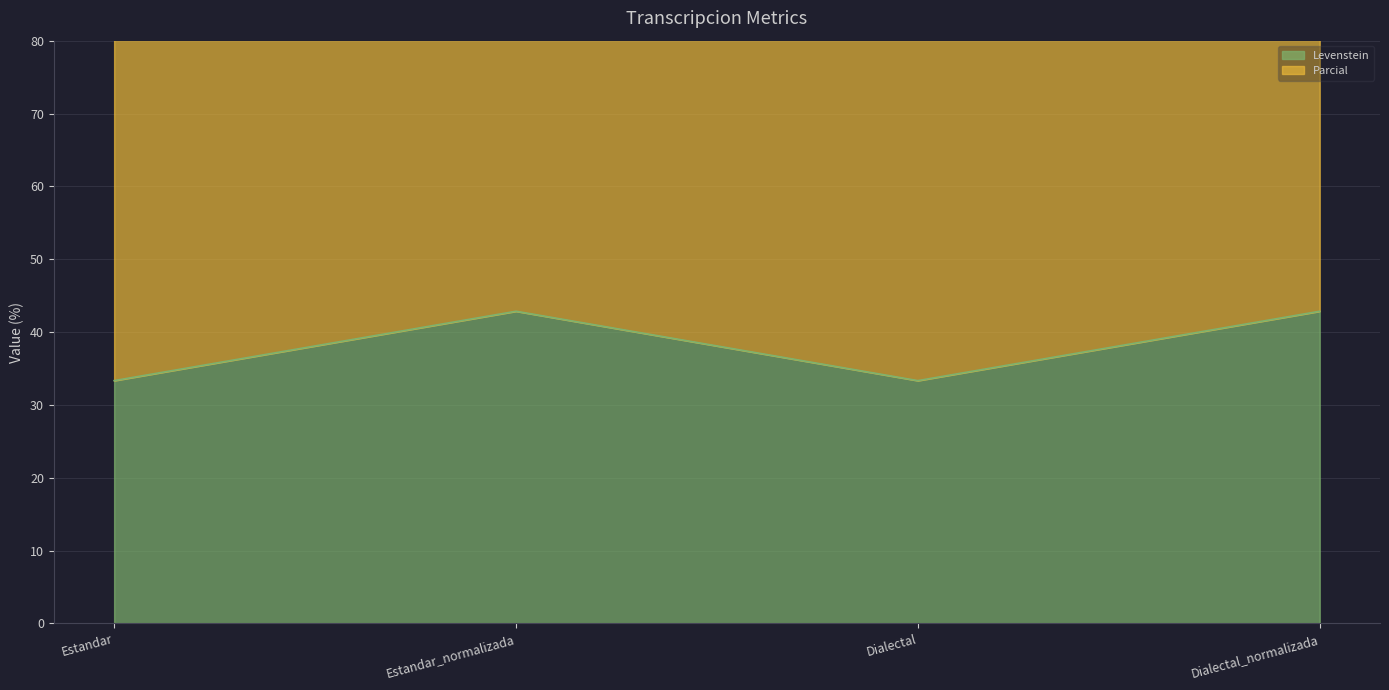

Rank the categories by Levenstein value from highest to lowest.

Estandar_normalizada, Dialectal_normalizada, Estandar, Dialectal